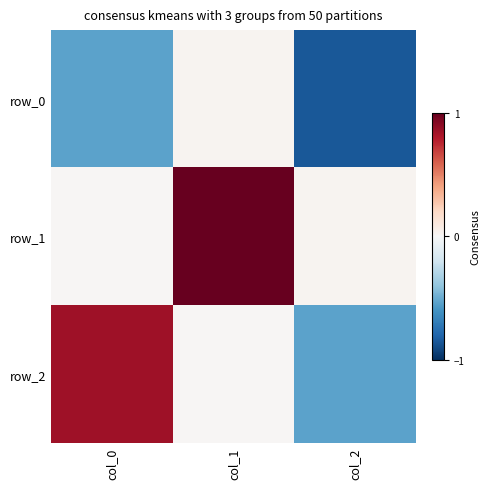

List the labels in order of row_0 value, largest first.

col_1, col_0, col_2